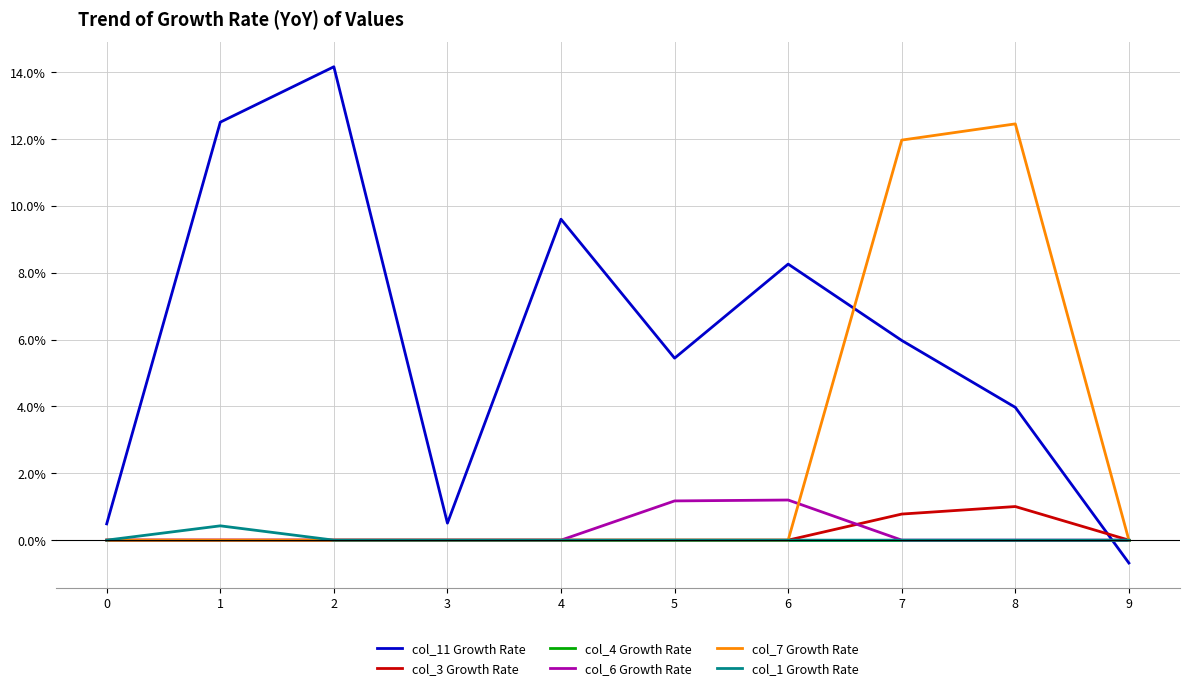

At which category does col_1 Growth Rate reach its first local peak?

1